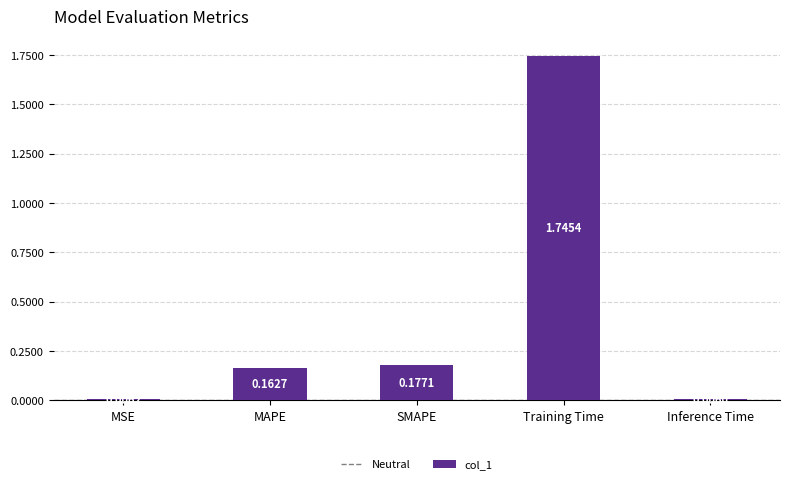

At which category does the chart reach its peak across all series?

Training Time